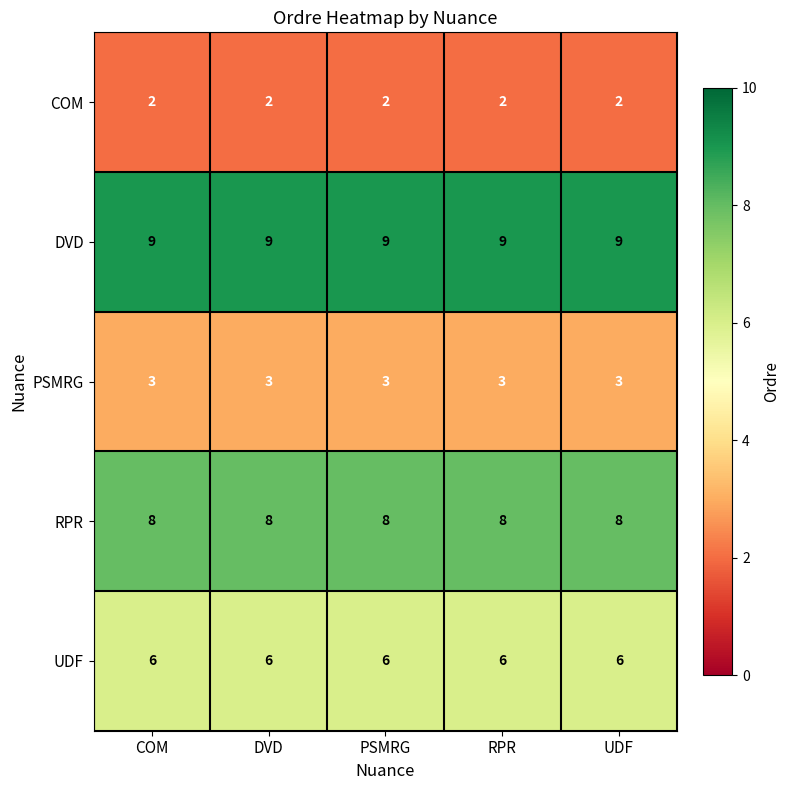

What is the minimum value shown in the chart?

2